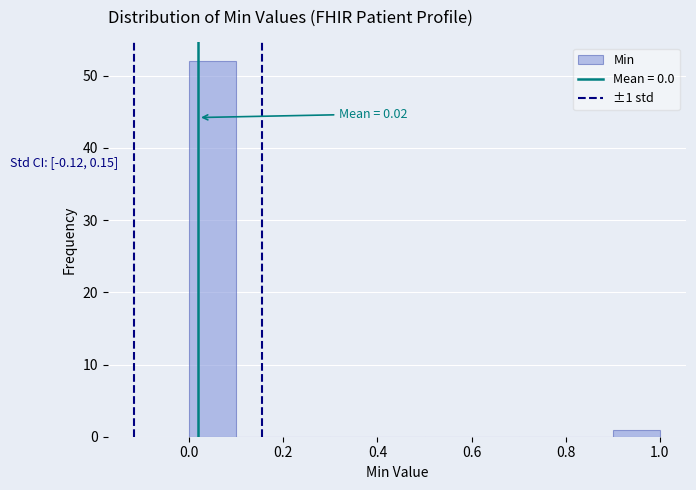

Over which range of the x-axis is the bar tallest?

0.0 to 0.1